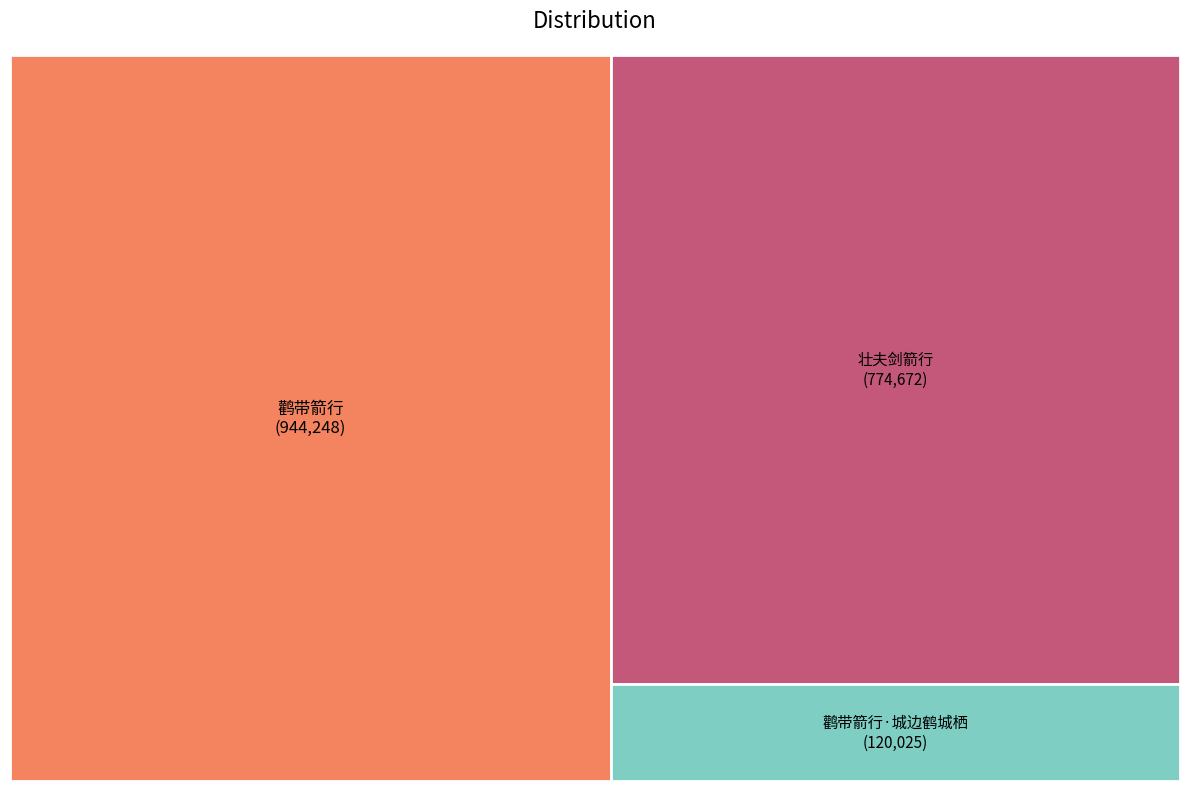

What percentage is the 鹳带箭行·城边鹤城栖 slice, to the nearest percent?

7%